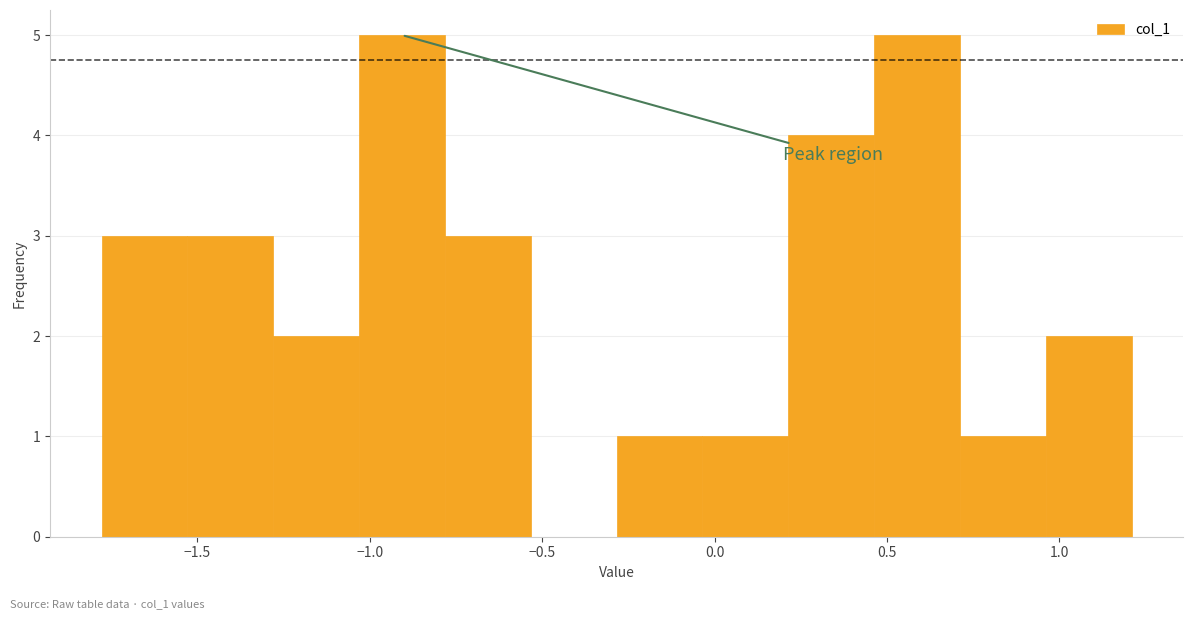

What is the height of the bar covering 0.20 to 0.45 on the x-axis? Neither the bar edges nor the heights are printed on the chart, so give them approximately, as read against the axes.

4